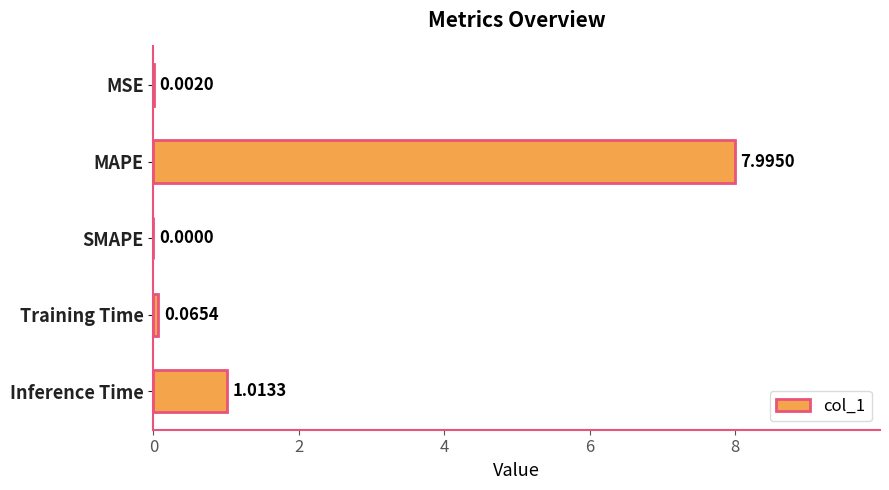

Between SMAPE and Inference Time, which is larger?

Inference Time